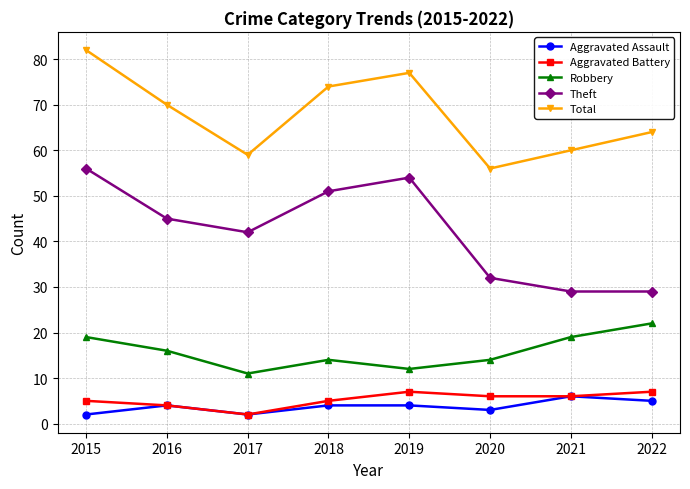

What is the maximum value for Aggravated Assault?

6